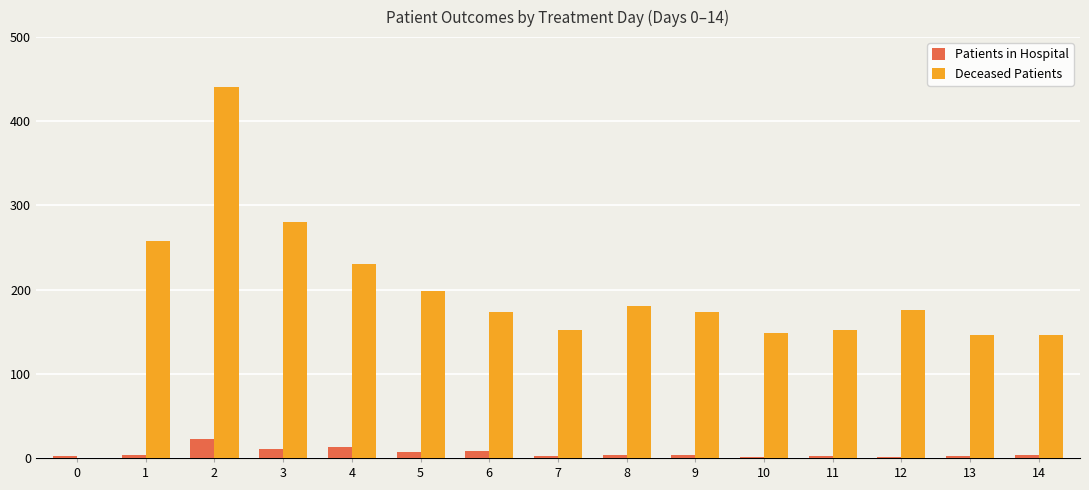

Is it true that Deceased Patients equals 148 at 10?

True